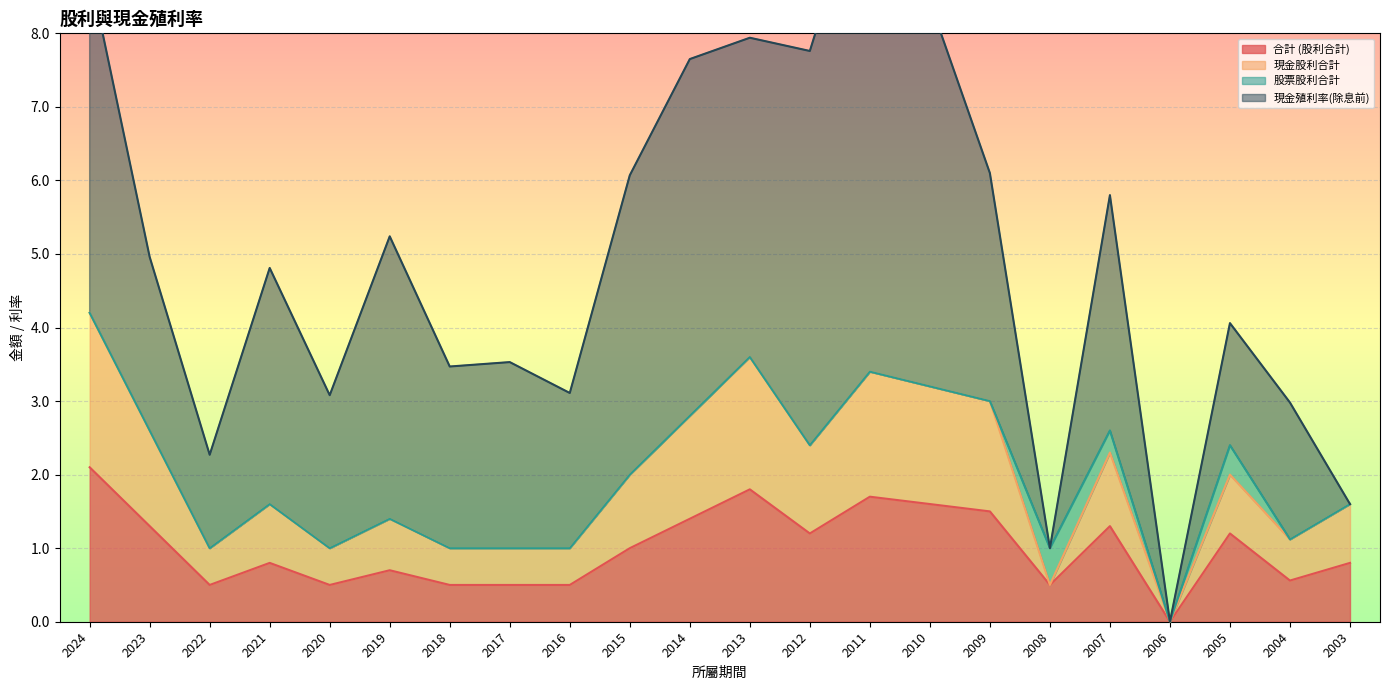

True or false: 現金股利合計 and 合計 (股利合計) cross at least once.

False